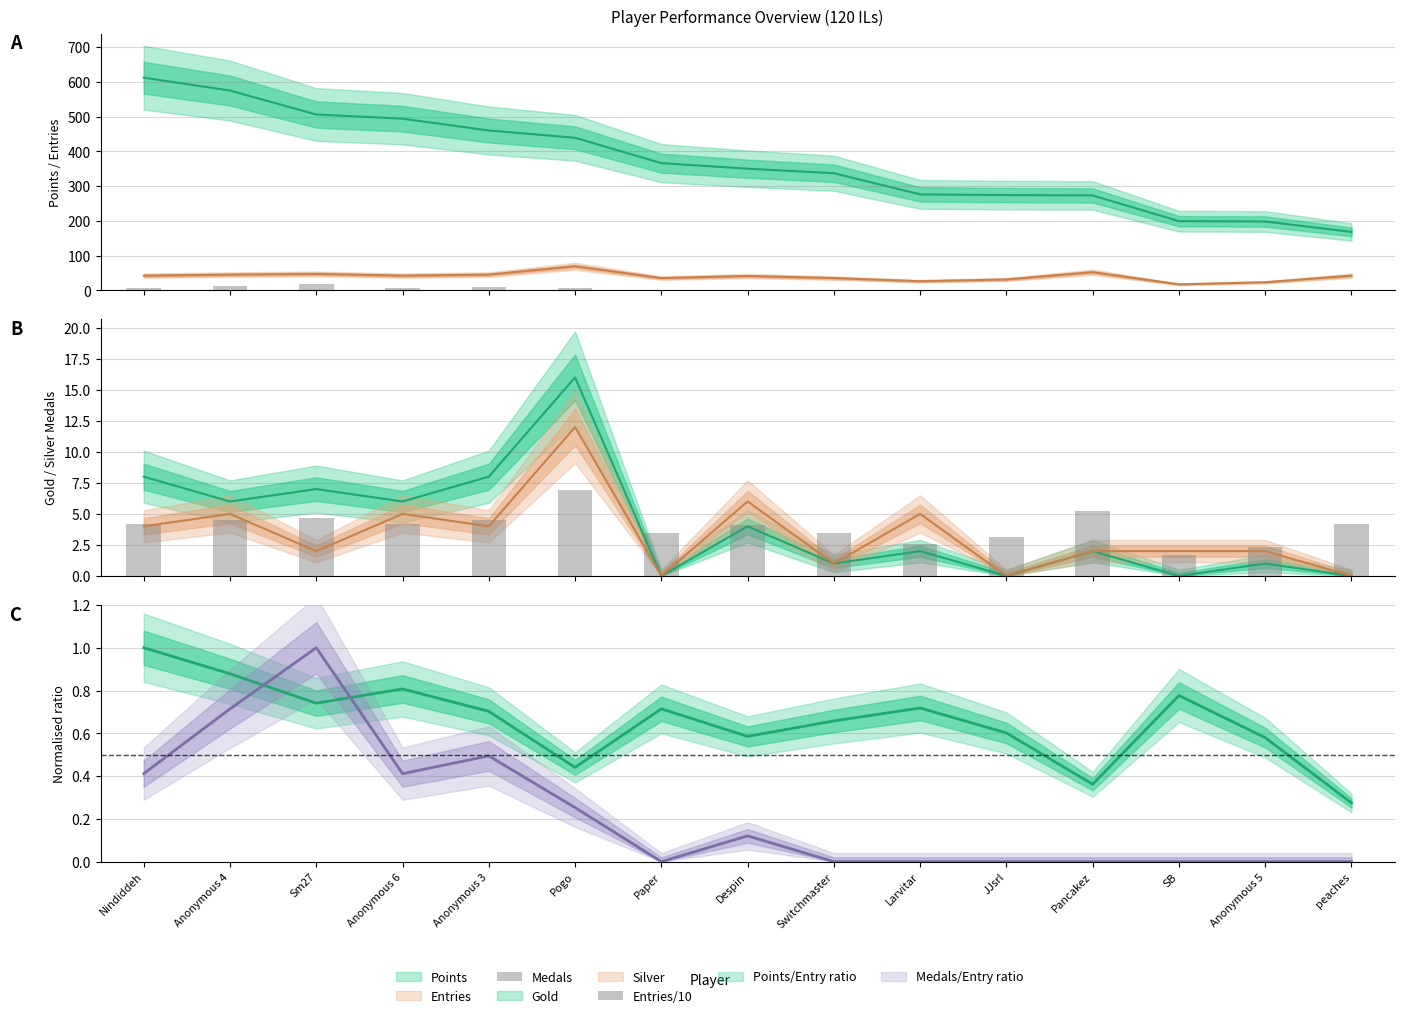

Is it true that Entries/10 equals 4.2 at Nindiddeh?

True